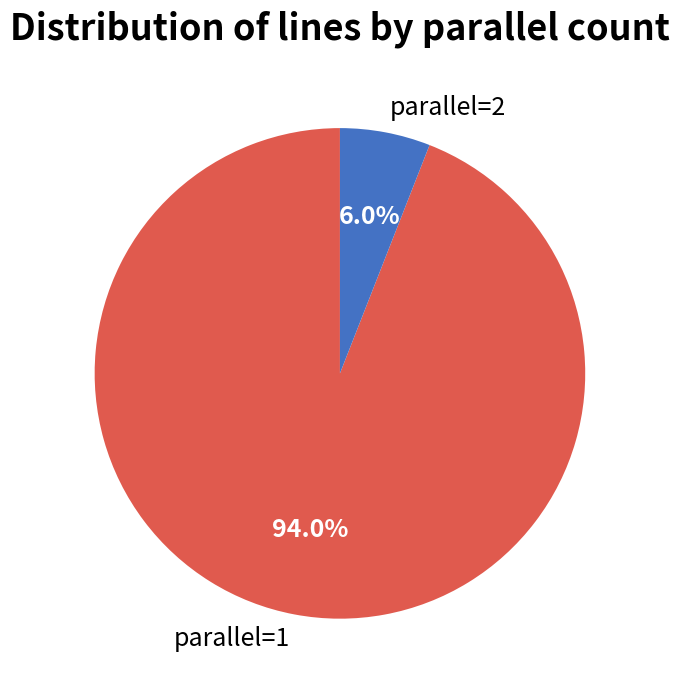

What percentage is the parallel=2 slice, to the nearest percent?

6%